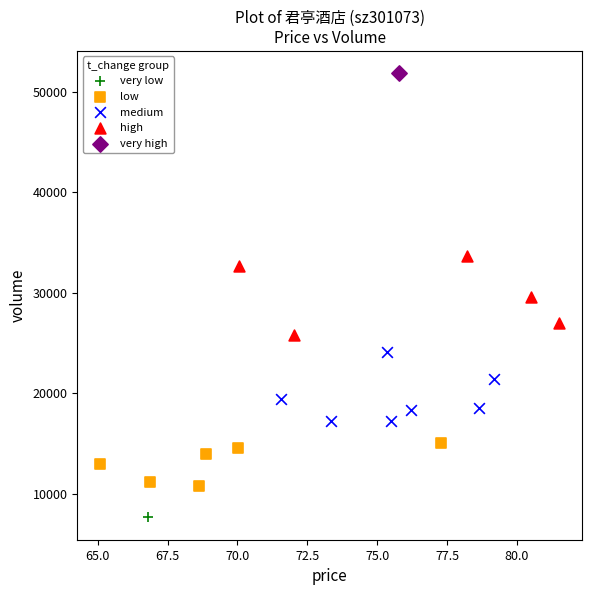

What are all the series names shown in the legend?

very low, low, medium, high, very high